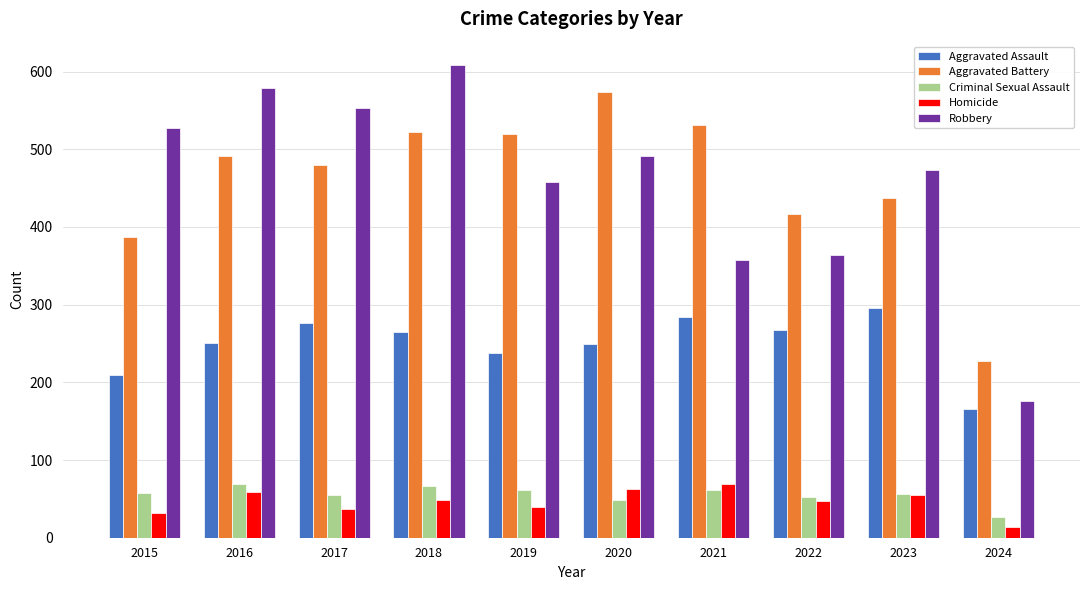

How many data points does each series have?

10